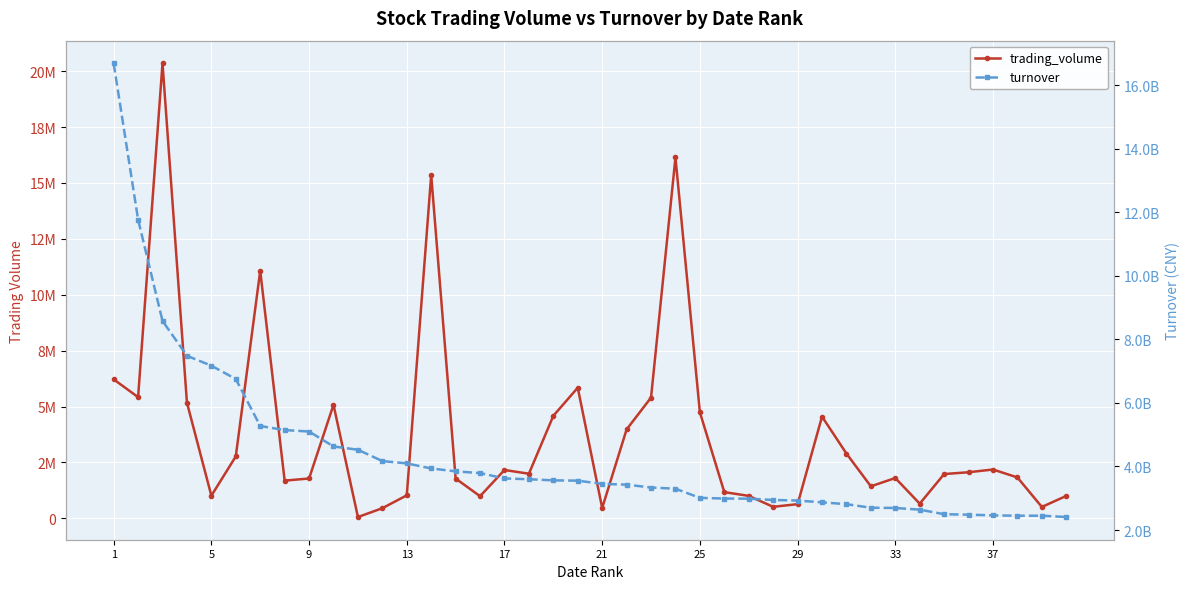

Rank the series at 13 from lowest to highest value.

trading_volume, turnover